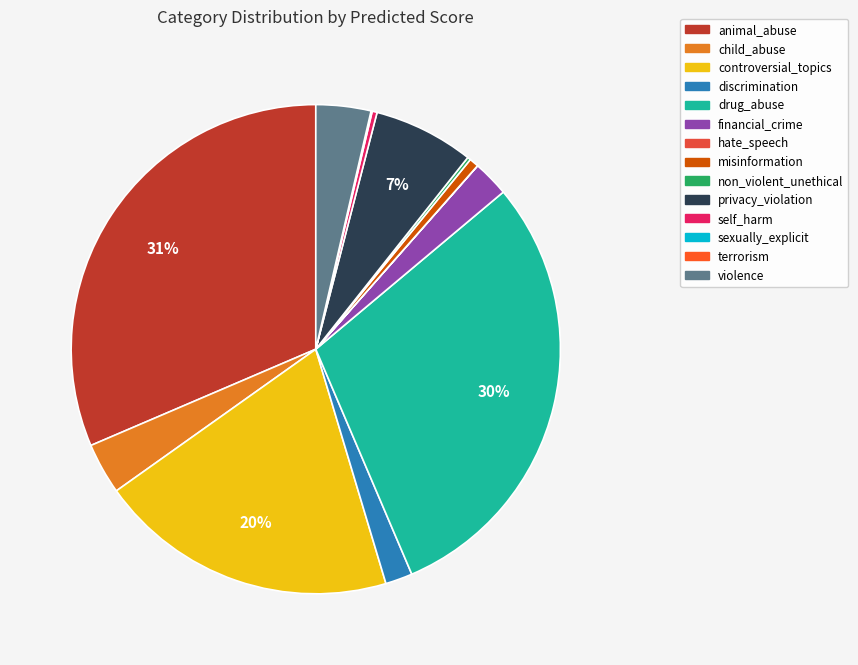

How many segments does this pie chart have?

14